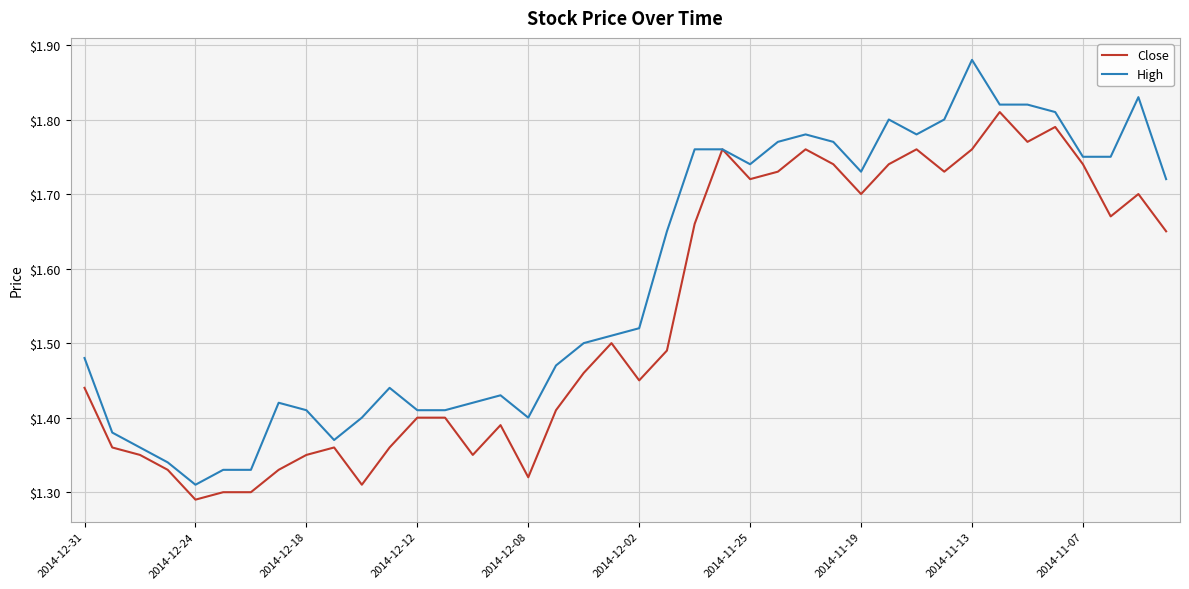

Which series has the widest spread of values?

High